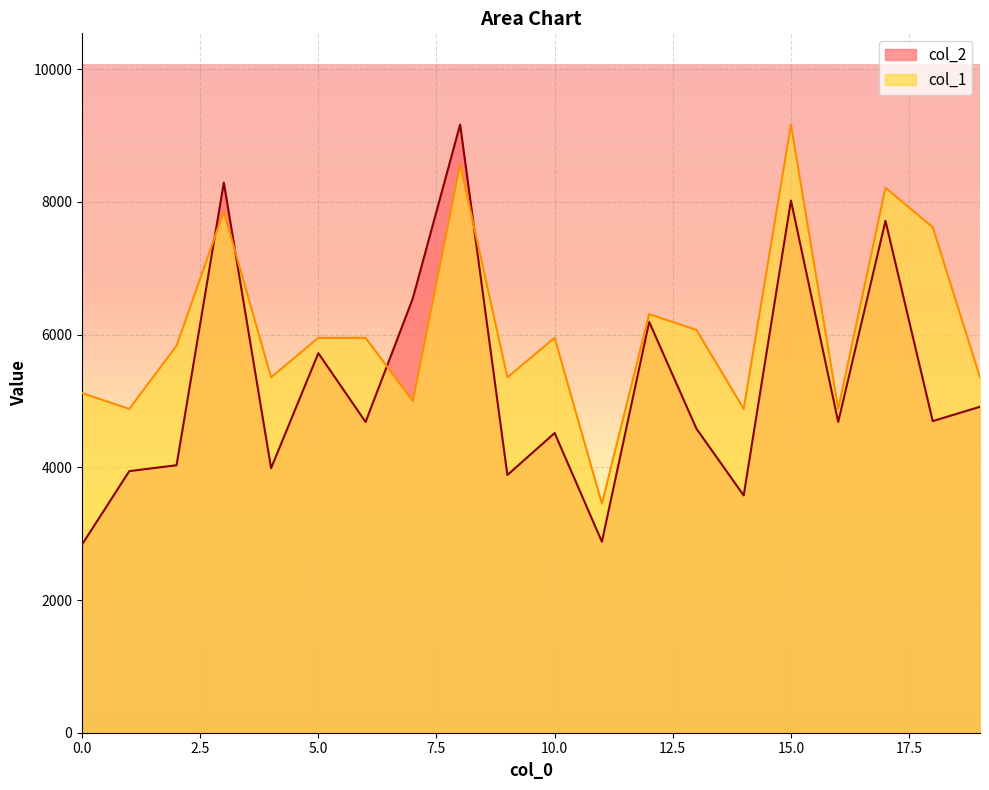

Reading left to right, extract all data points from this chart.

col_2: 2836.0	3942.0	4031.0	8290.0	3986.0	5720.0	4683.0	6547.0	9165.0	3884.0	4516.0	2878.0	6192.0	4582.0	3576.0	8020.0	4684.0	7714.0	4696.0	4912.0
col_1: 5118.1	4880.1	5832.3	7855.7	5356.2	5951.3	5951.3	4999.1	8569.9	5356.2	5951.3	3451.8	6308.4	6070.3	4880.1	9165.0	4880.1	8212.8	7617.7	5356.2